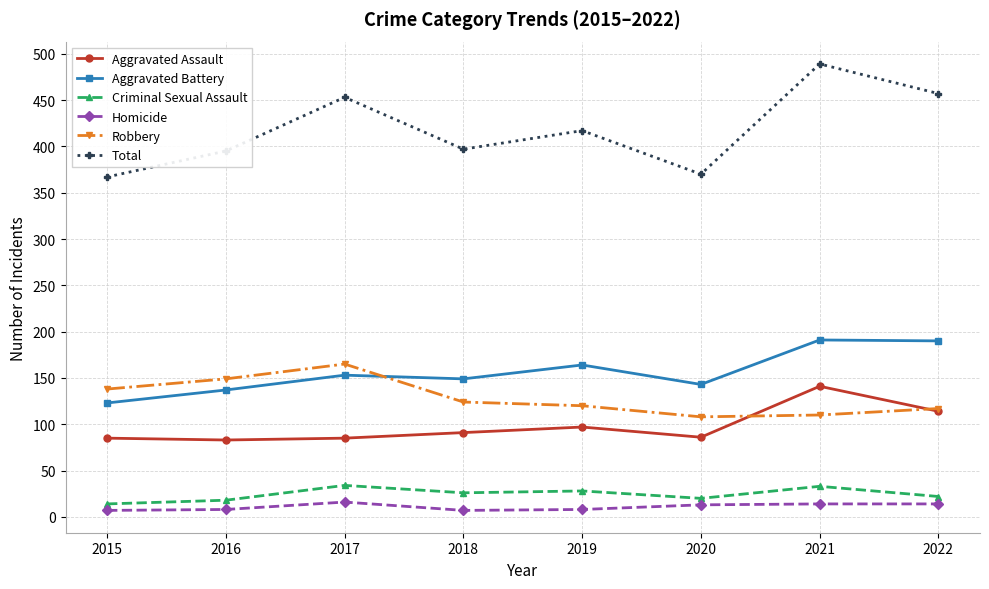

The value of Robbery at 2017 is 165. True or false?

True